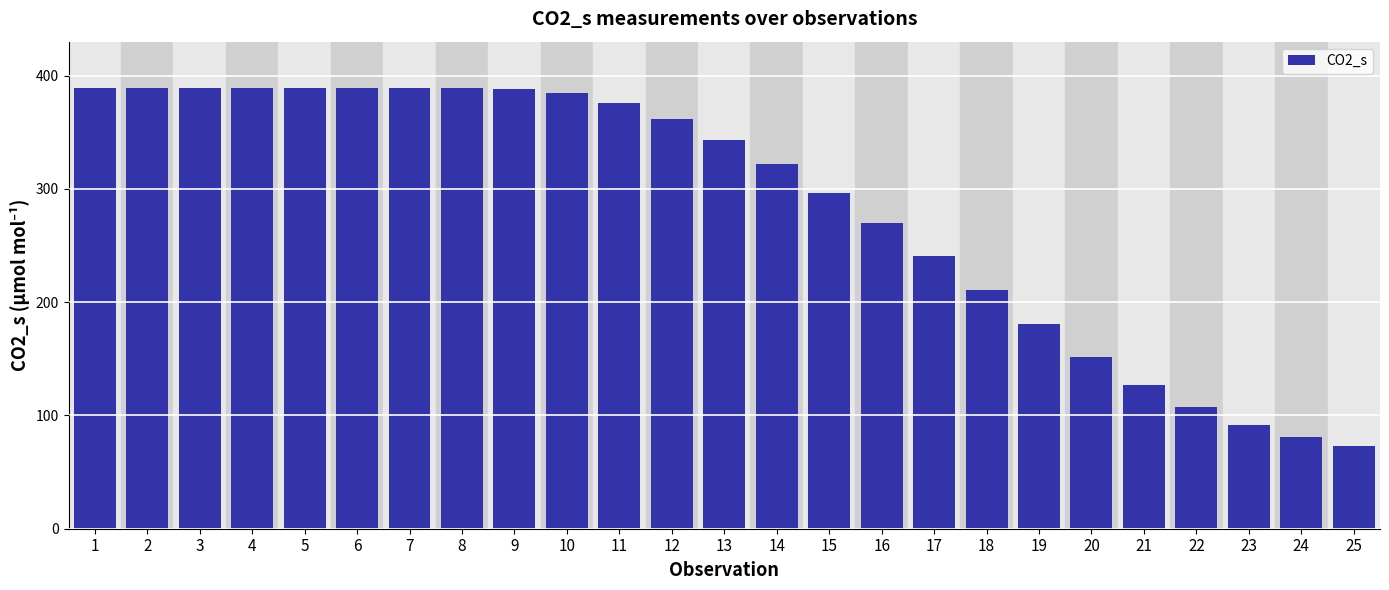

The value at 20 is 151.7. True or false?

True